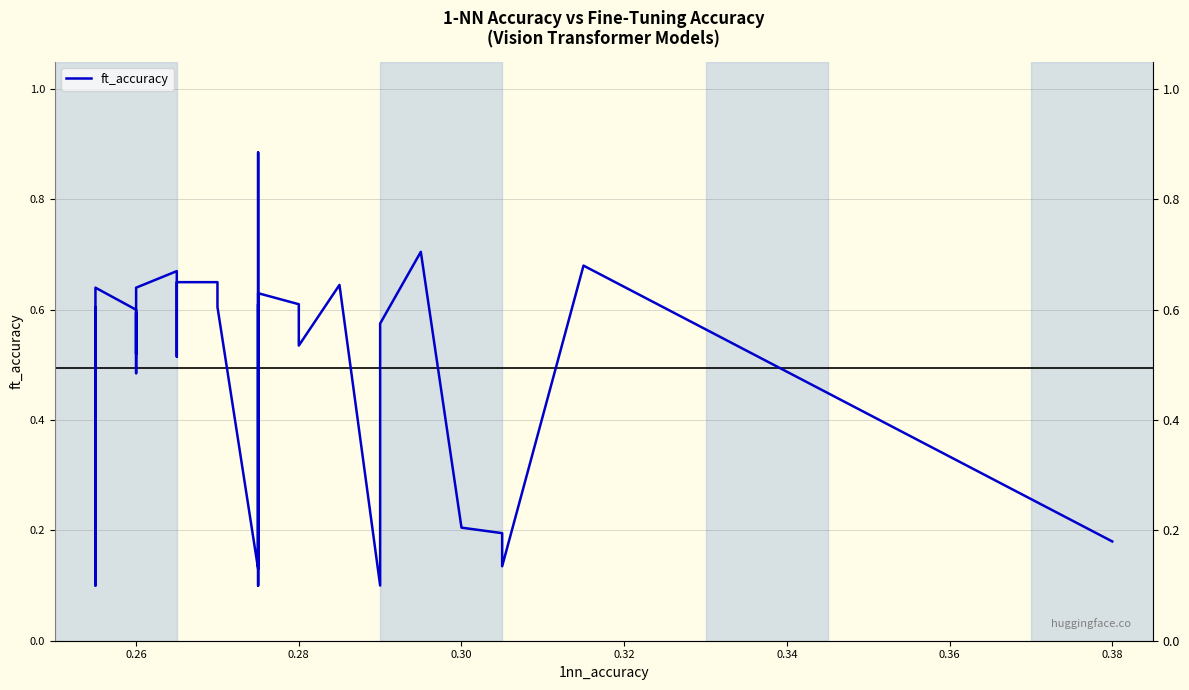

Reading right to left, list all the values displayed in this chart.

0.2	0.7	0.1	0.2	0.2	0.7	0.6	0.5	0.1	0.6	0.5	0.6	0.6	0.1	0.6	0.1	0.6	0.9	0.1	0.6	0.6	0.7	0.7	0.5	0.7	0.7	0.6	0.5	0.6	0.6	0.6	0.5	0.6	0.6	0.5	0.6	0.6	0.1	0.6	0.1